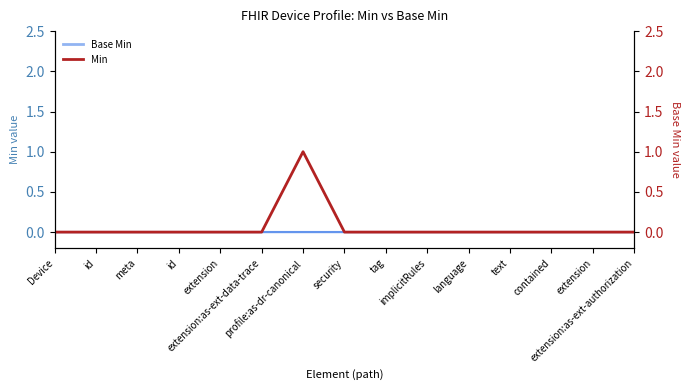

Which category has the lowest value across all series?

Device